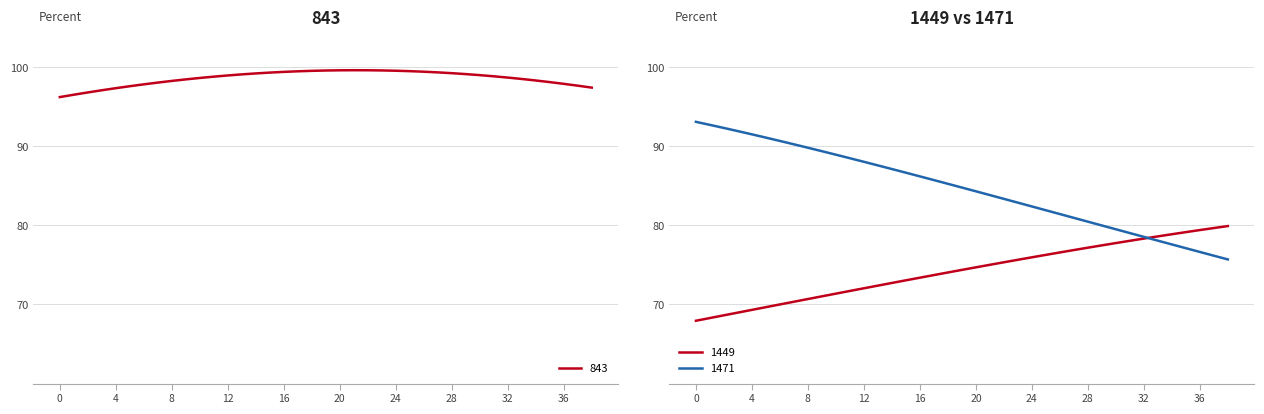

What is the label of the 32nd point from the left?

31